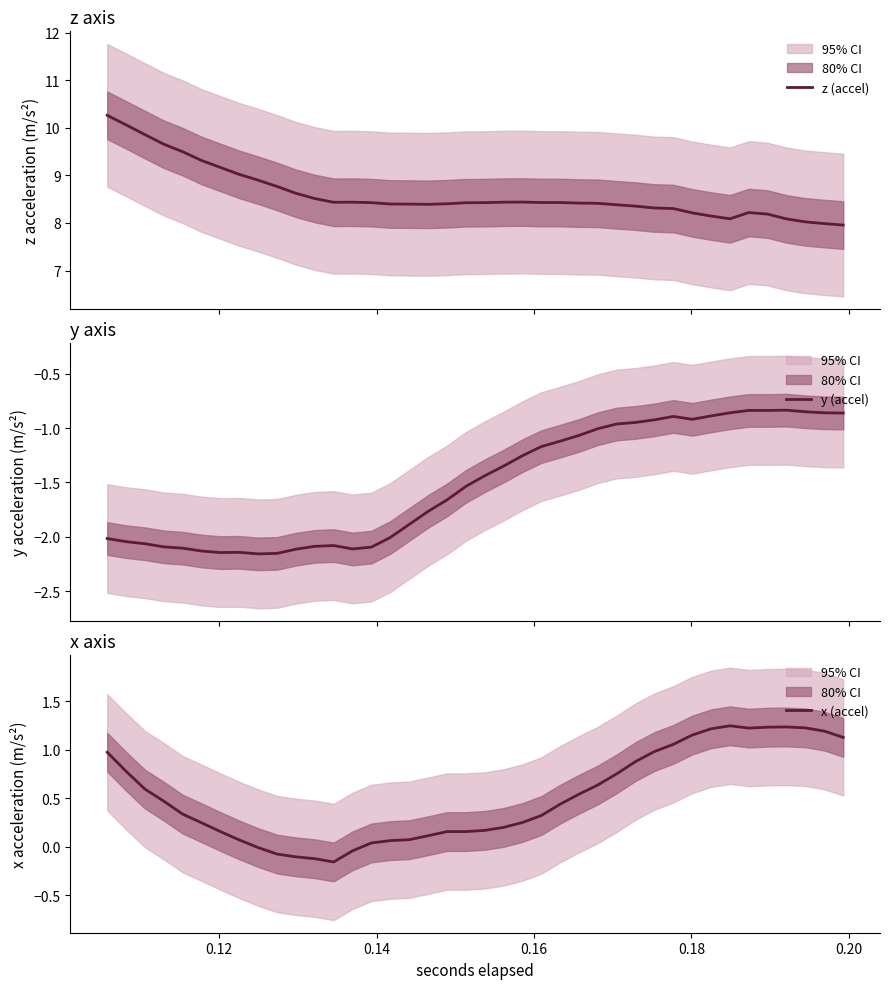

What is the highest value of the z (accel) series?

10.3